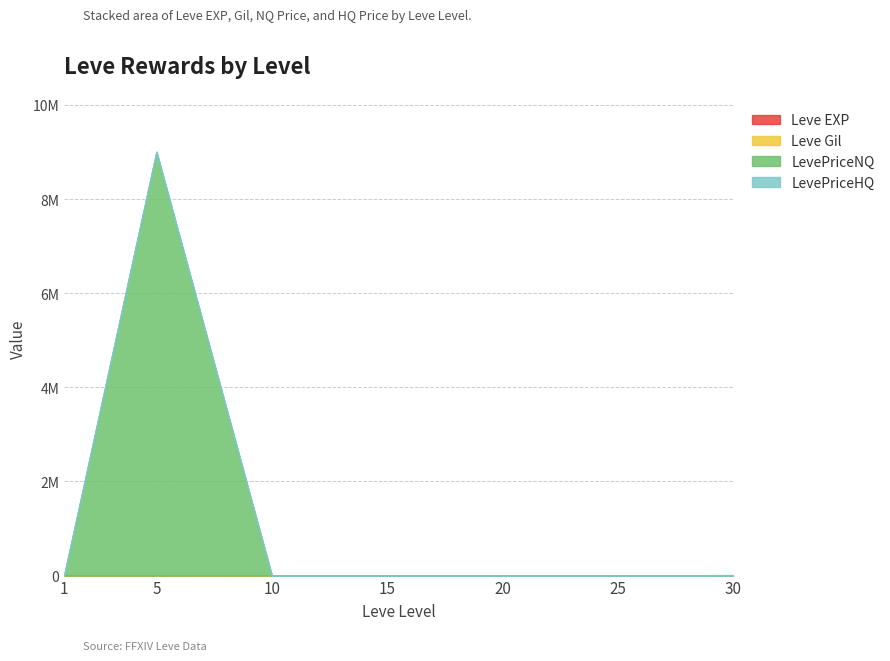

What is the sum of the Leve Gil values at 1 and 30?

660